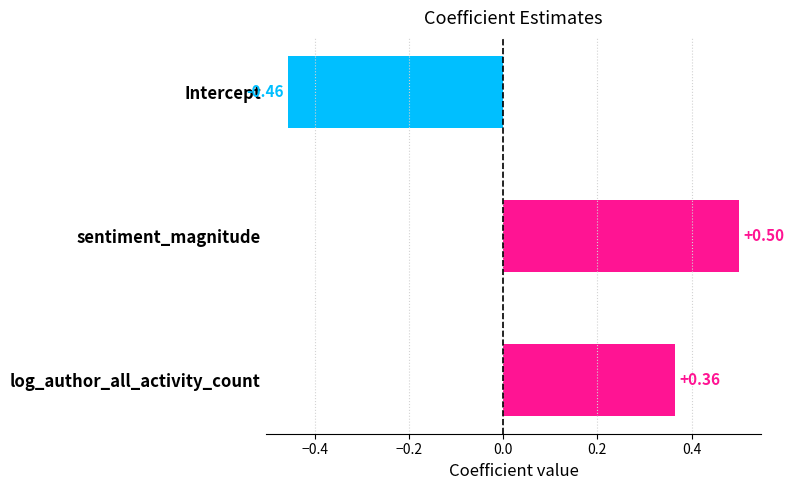

What is the label of the 1st bar from the top?

Intercept